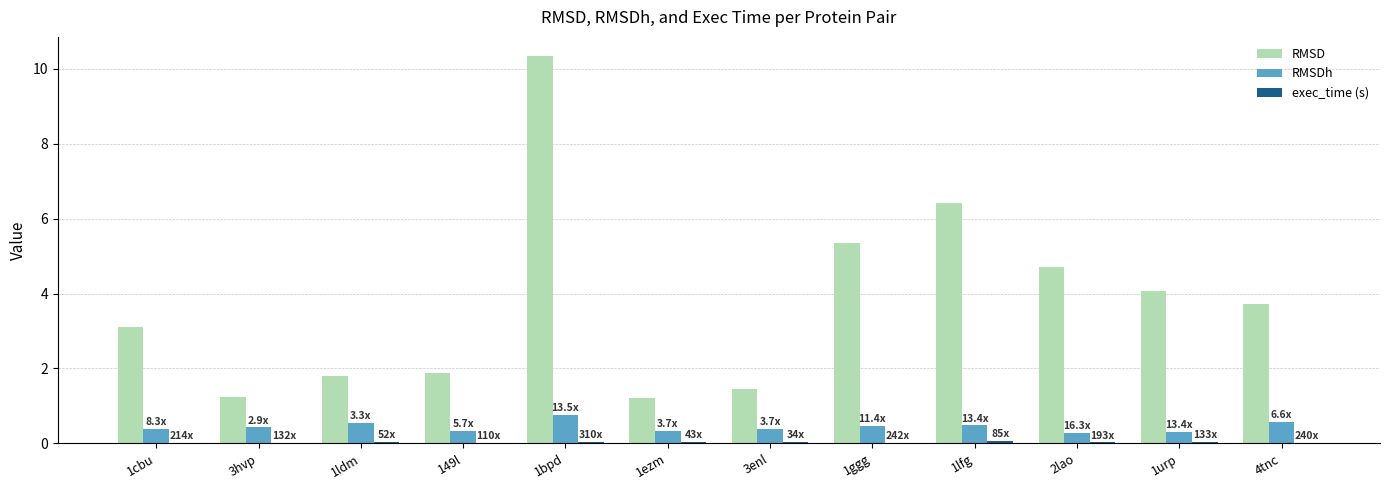

Which series changed the most between 1ldm and 4tnc?

RMSD